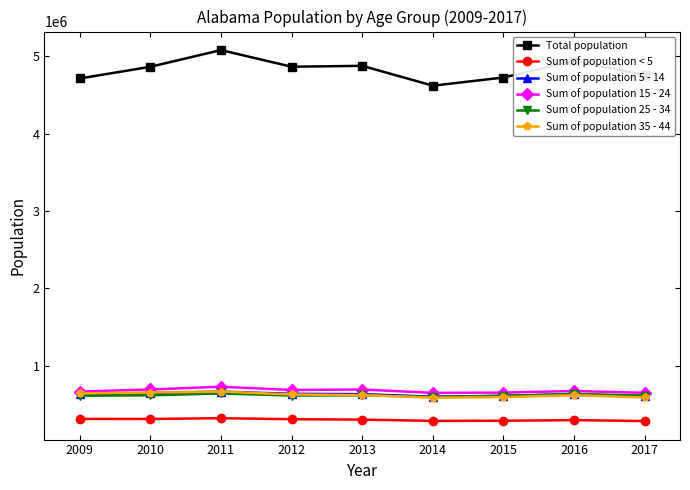

What is the difference between the Sum of population < 5 values at 2012 and 2010?

3073